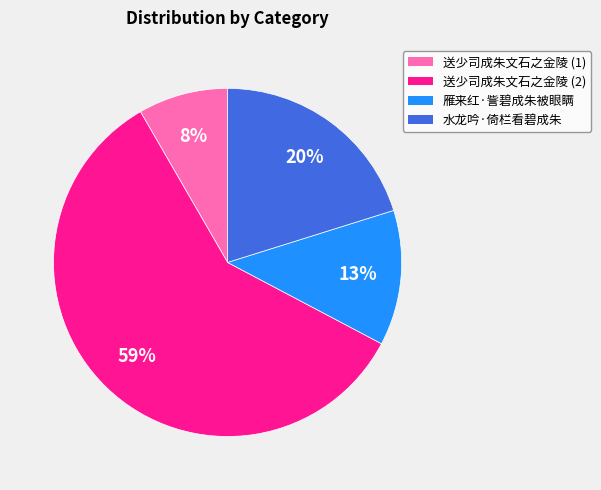

How many segments does this pie chart have?

4